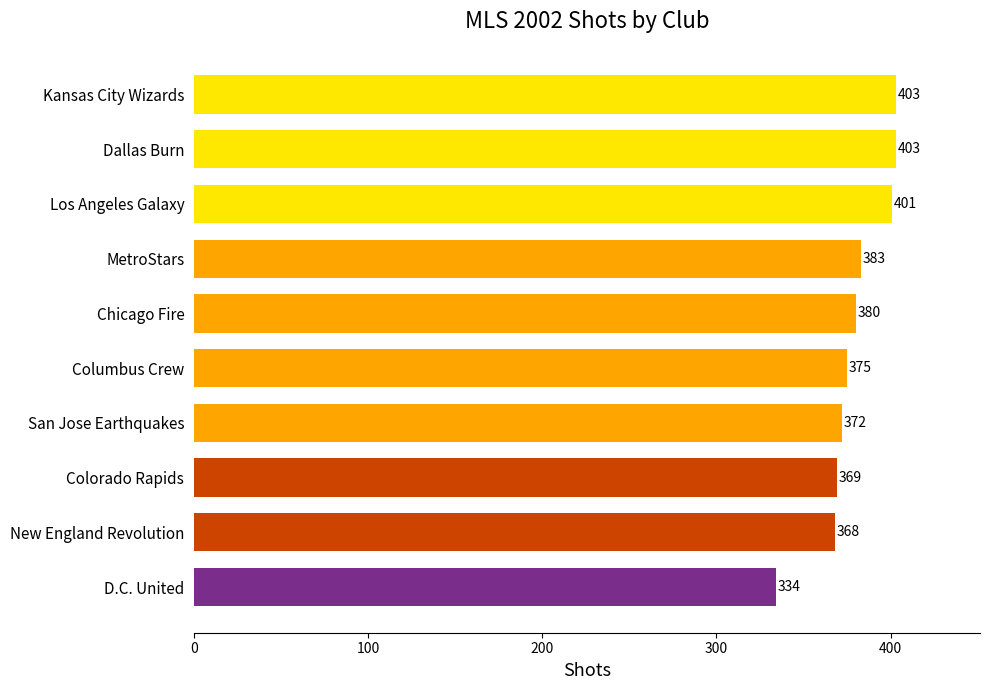

Reading top to bottom, transcribe all the data shown in this chart.

403	403	401	383	380	375	372	369	368	334